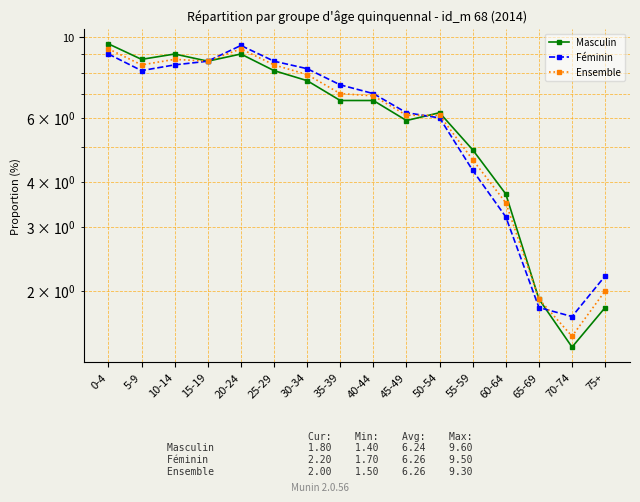

What is the total value across all series at 45-49?

18.2